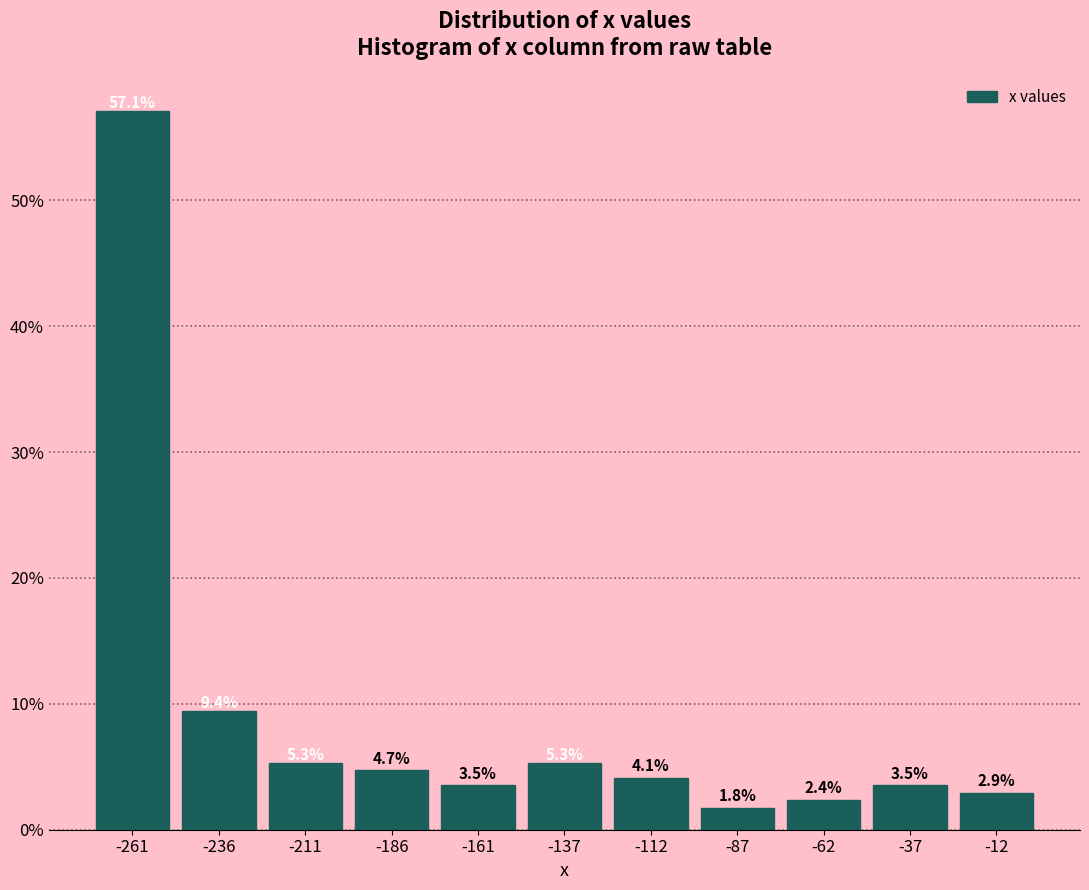

Reading left to right, list every bar in this chart as the range it spans on the x-axis followed by its height. The bar edges are not printed on the chart, so give them approximately, as read against the axis.

-275 to -250: 57.1
-250 to -225: 9.4
-225 to -200: 5.3
-200 to -175: 4.7
-175 to -150: 3.5
-150 to -125: 5.3
-125 to -100: 4.1
-100 to -75: 1.8
-75 to -50: 2.4
-50 to -25: 3.5
-25 to 0: 2.9